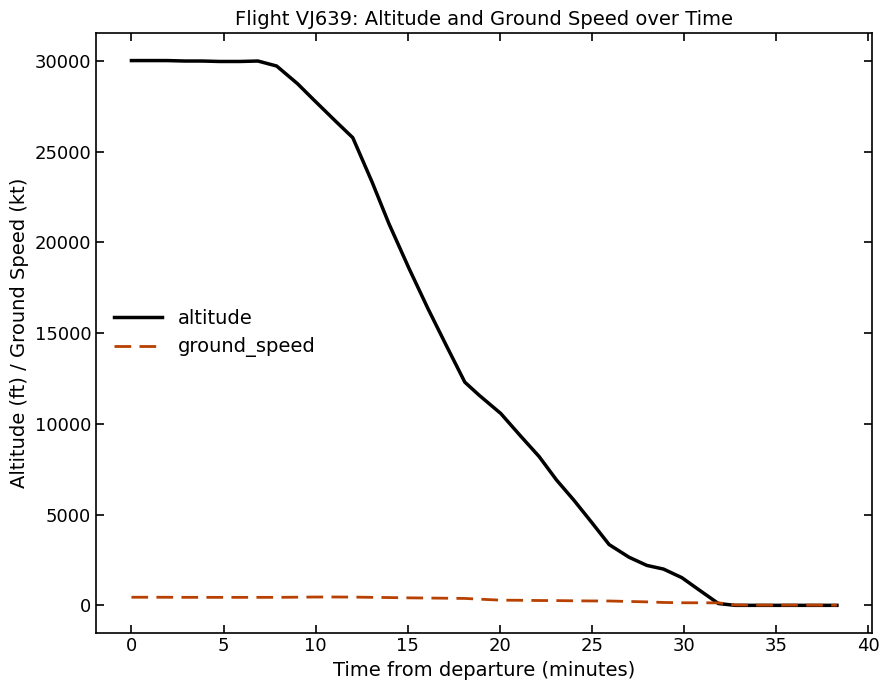

What is the greatest value displayed?

30025